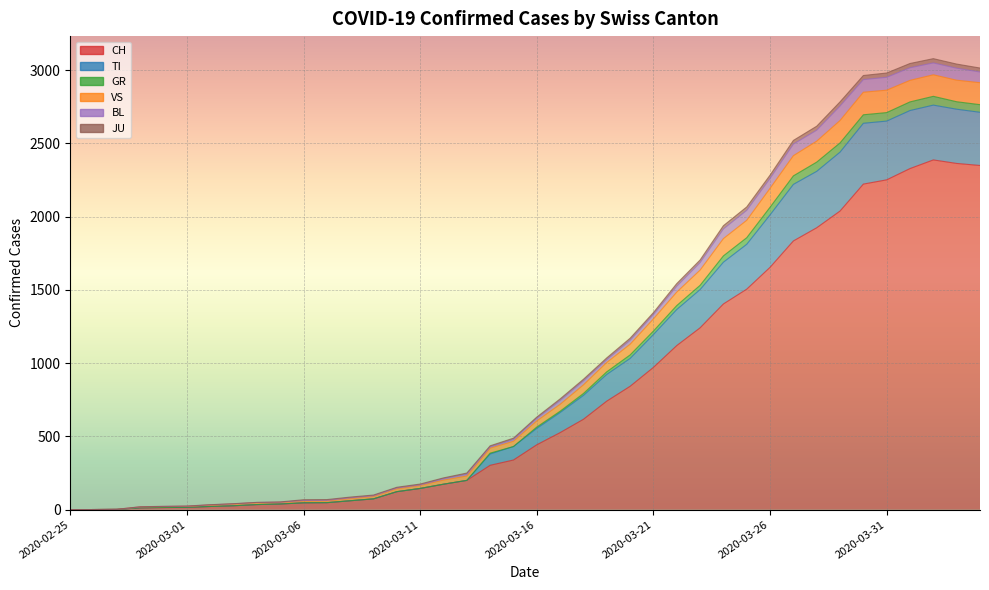

True or false: TI and BL intersect in this chart.

False